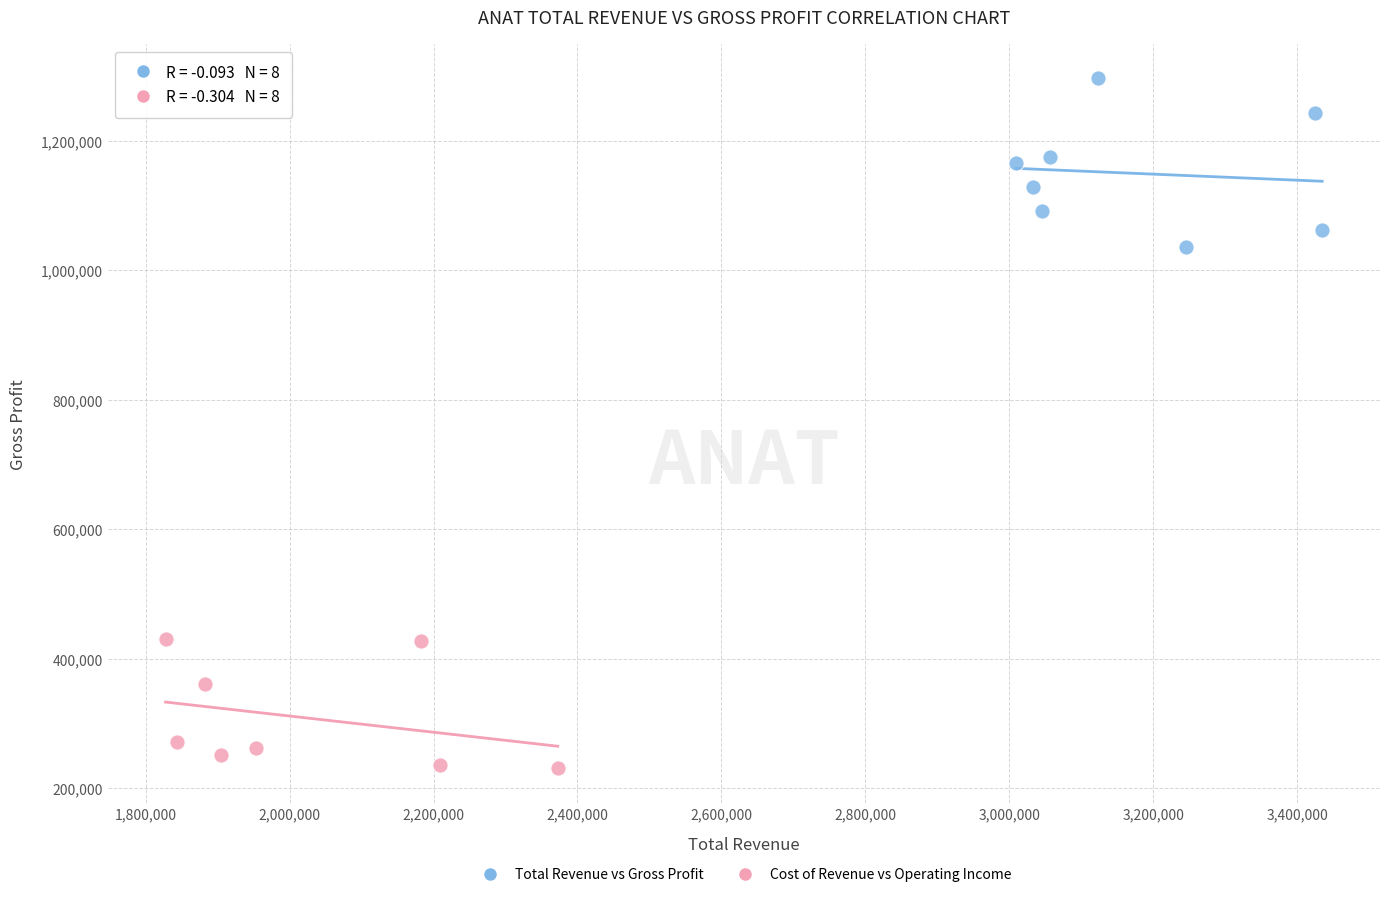

Which series reaches the minimum Y coordinate?

Cost of Revenue vs Operating Income